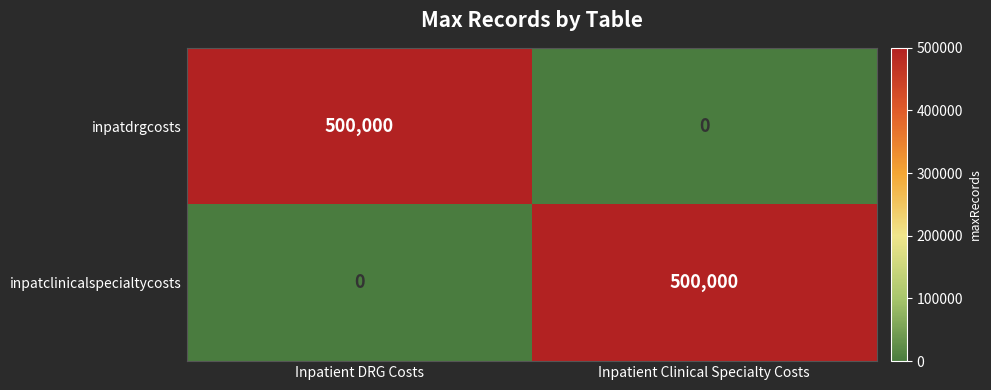

What is the difference between the inpatdrgcosts values at Inpatient Clinical Specialty Costs and Inpatient DRG Costs?

500000